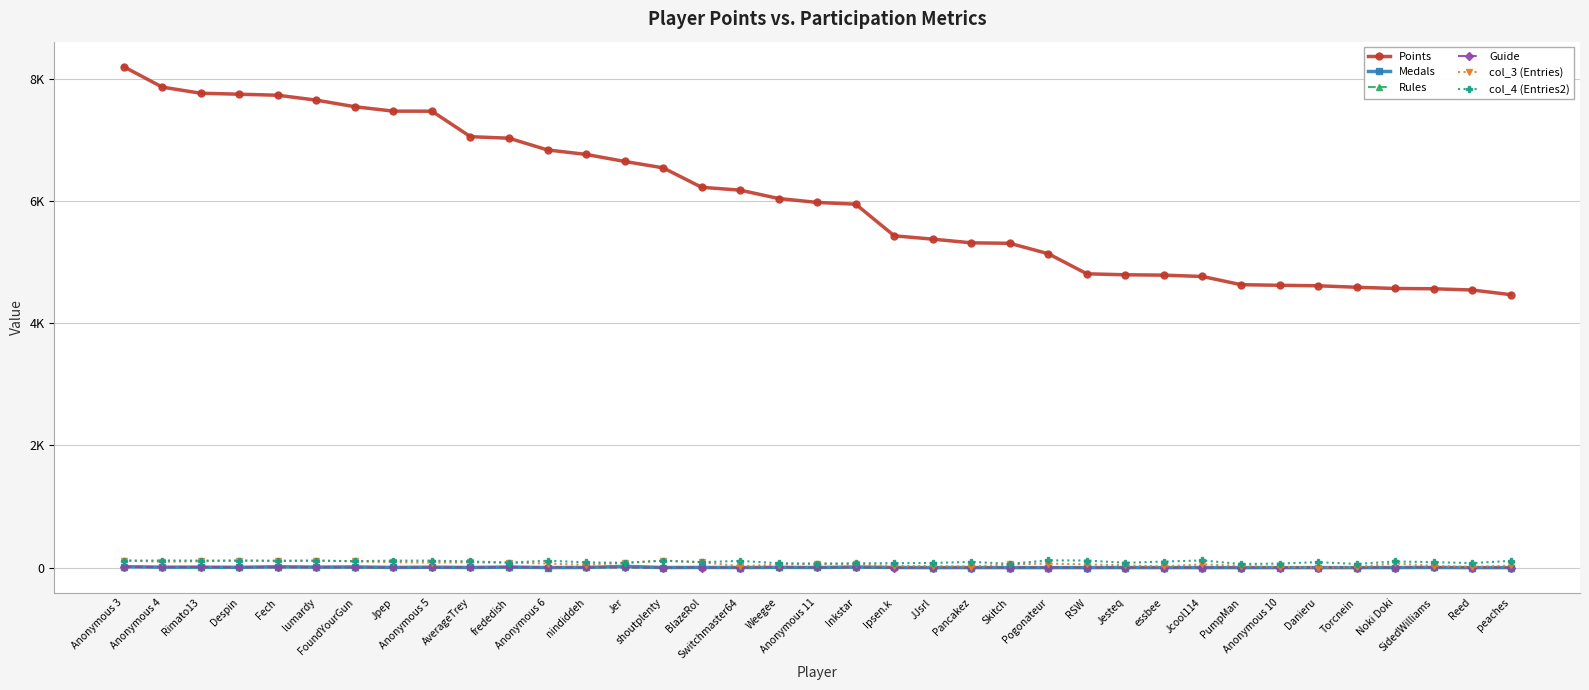

What is the total value across all series at Rimato13?

8002